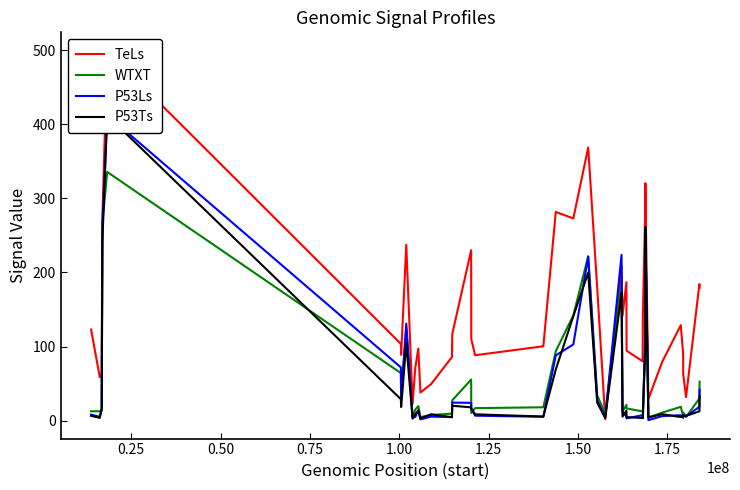

What are all the series names shown in the legend?

TeLs, WTXT, P53Ls, P53Ts